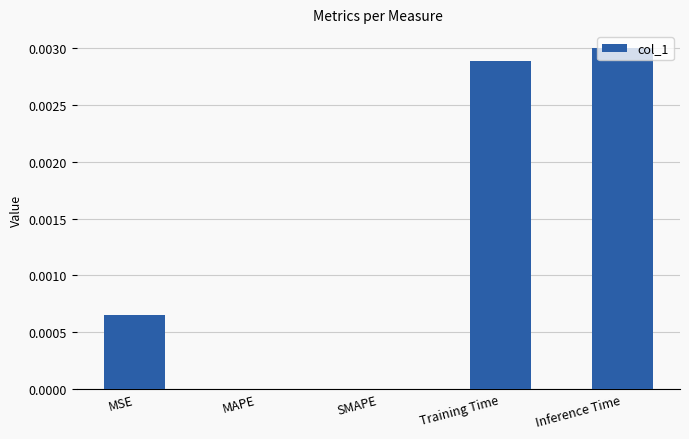

The chart shows a value of 0.0 at Inference Time. True or false?

True